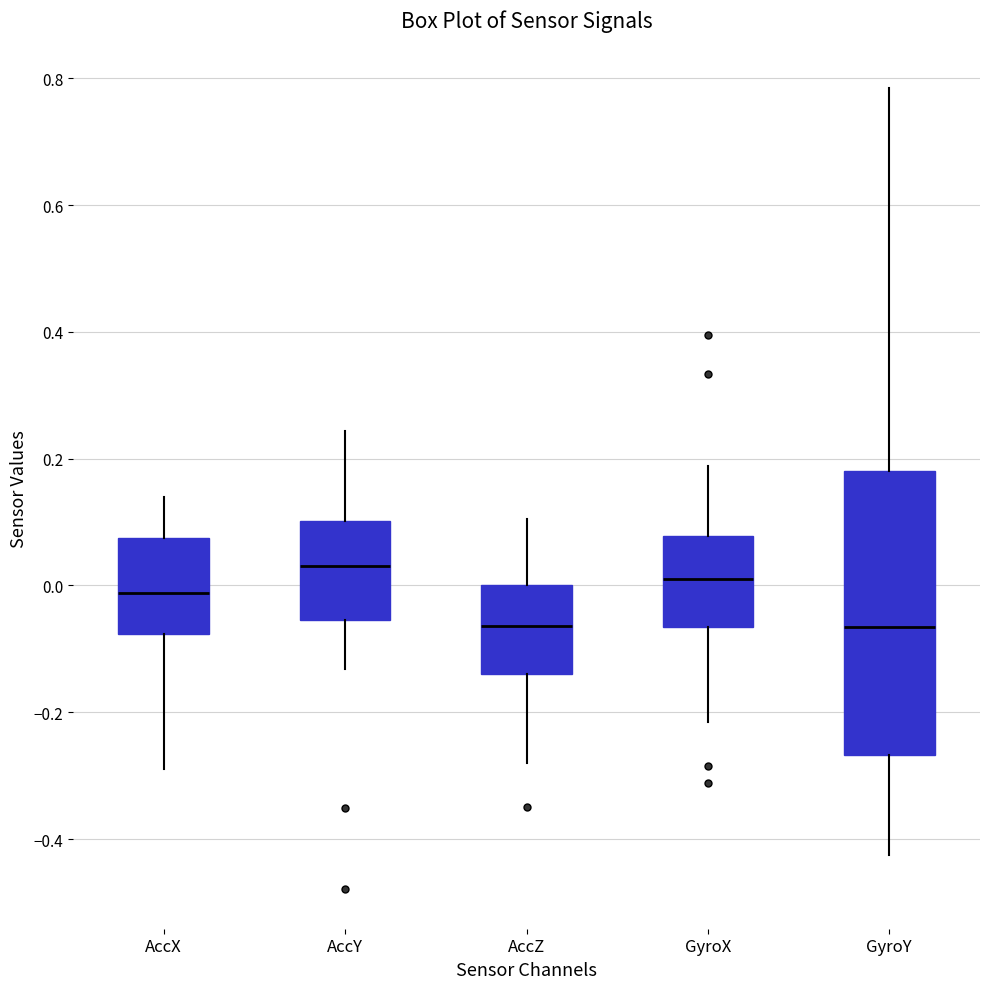

Where is the upper edge of the box for AccY on the y-axis? The values are not printed on the chart, so give them approximately, as read against the axis.

0.10